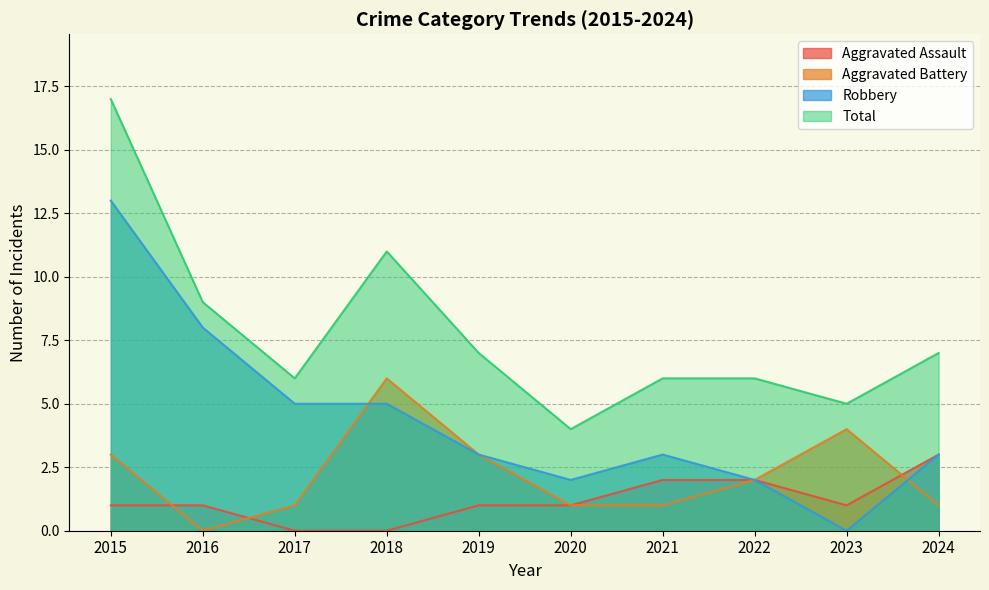

Where is the first local maximum for Aggravated Battery?

2018